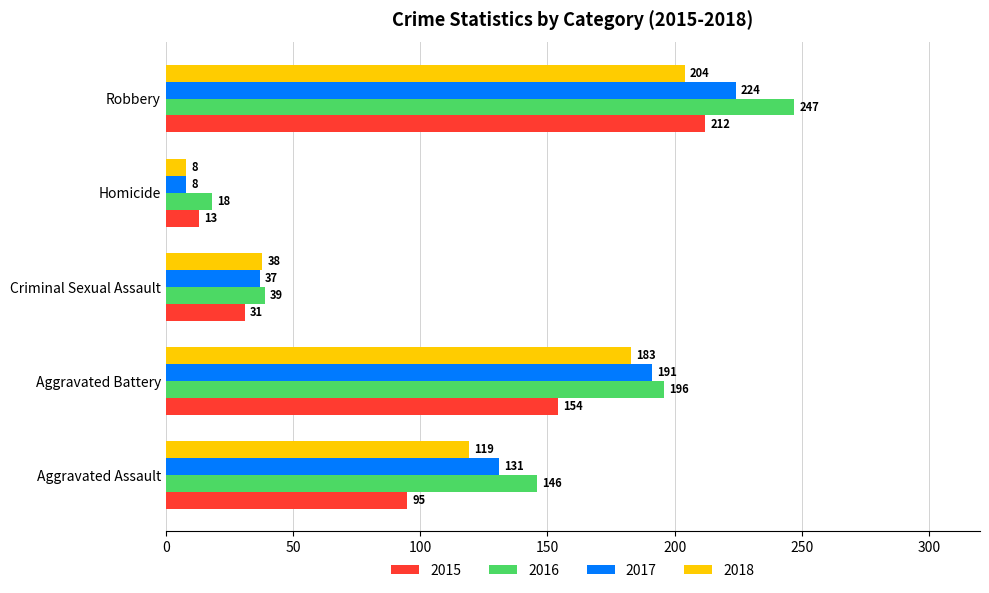

What is the smallest value displayed?

8